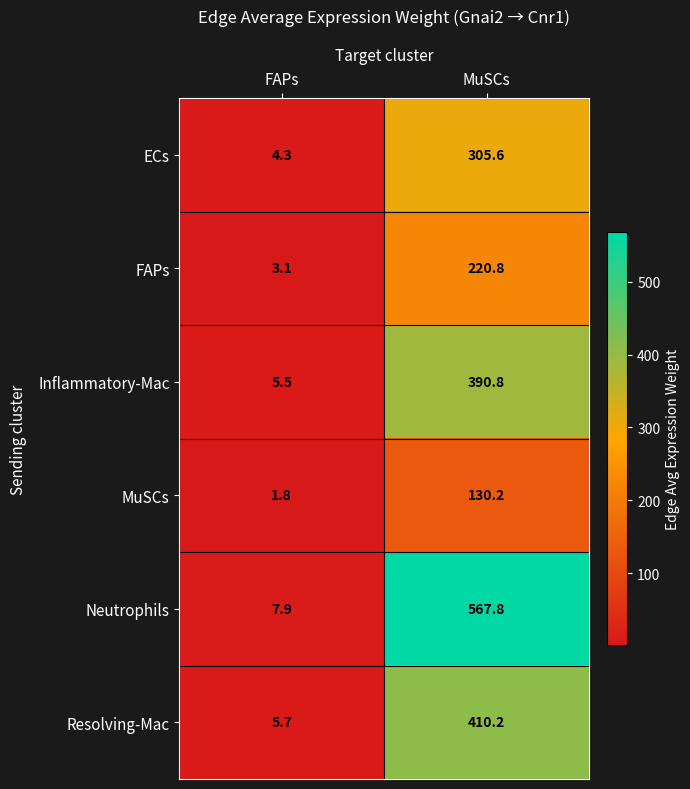

What is the minimum value shown in the chart?

1.8